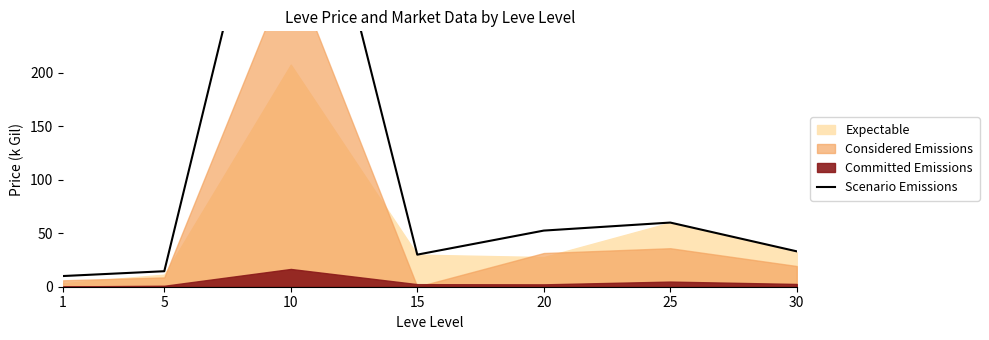

Count the number of categories in the chart.

7